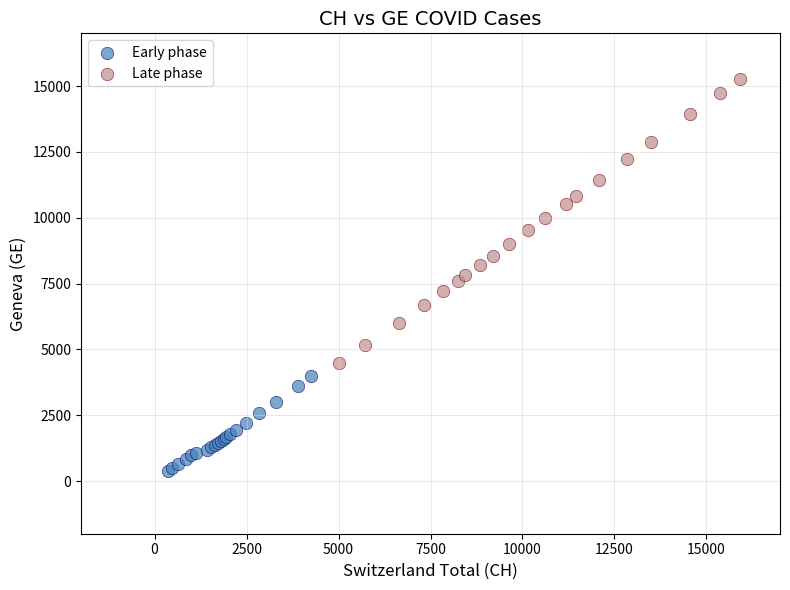

Which series has the largest Y range (max minus min)?

Late phase